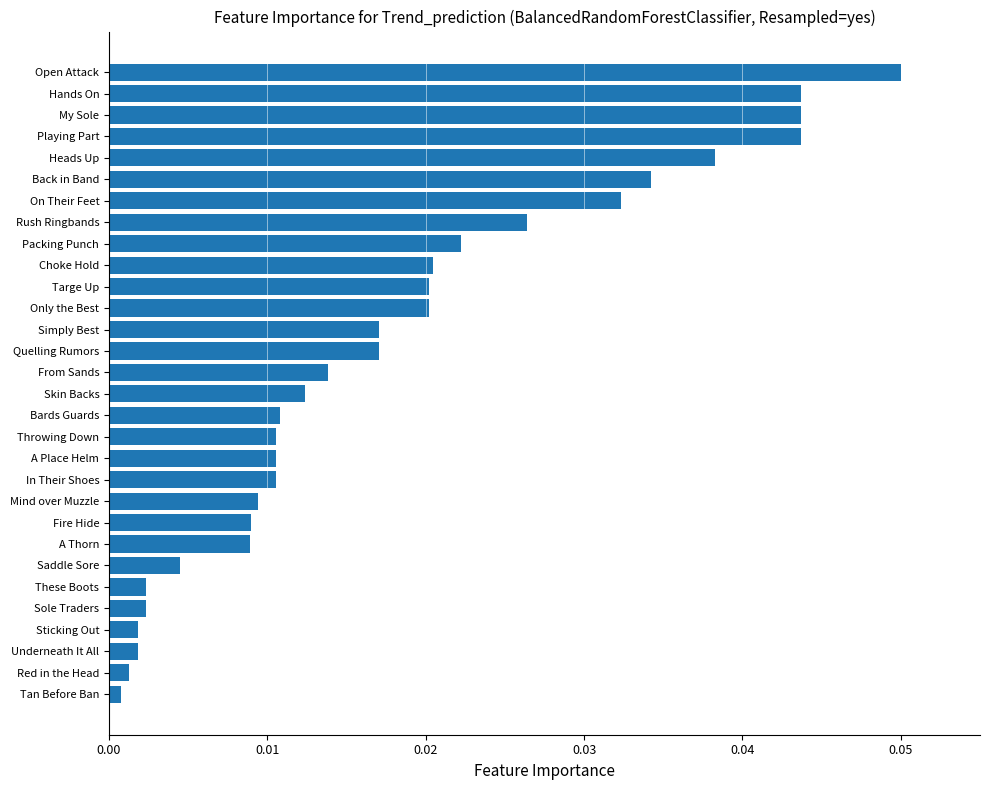

The value at Playing Part is 0.1. True or false?

False